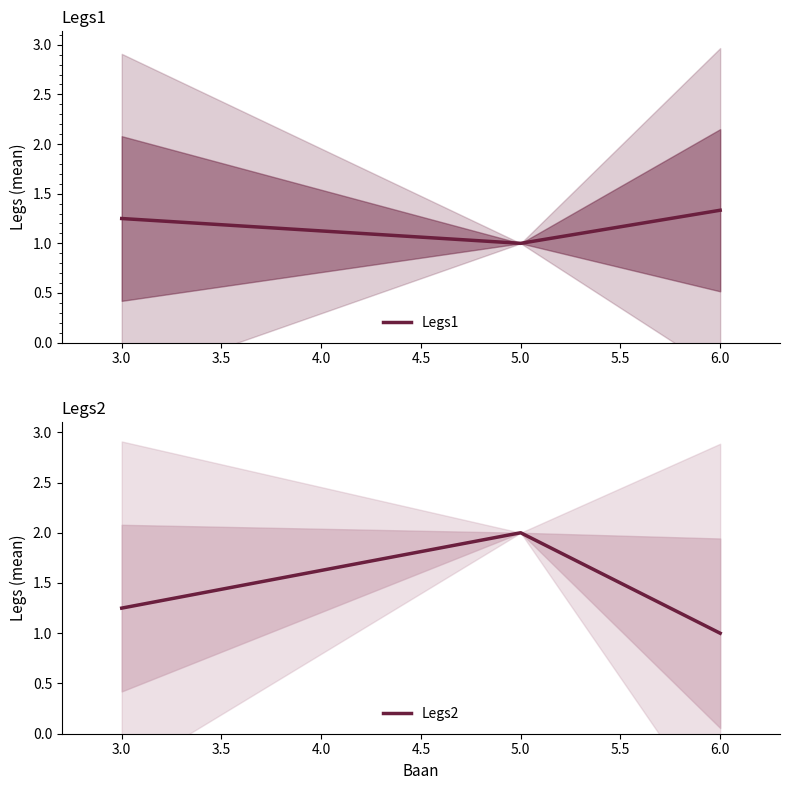

True or false: Legs1 has a value of 2.4 at 6.0.

False